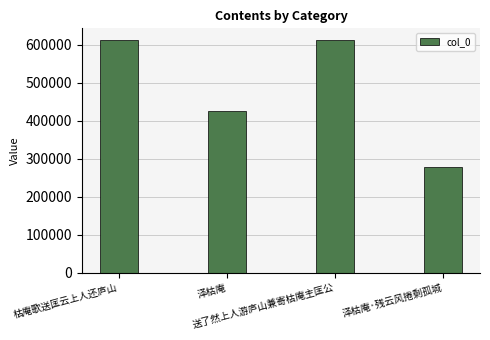

What is the difference between the second highest and second lowest values?

186145